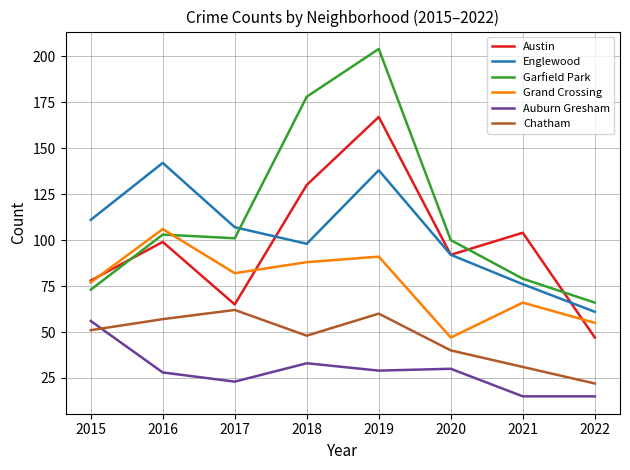

Does the chart display data point markers on the line(s)?

No